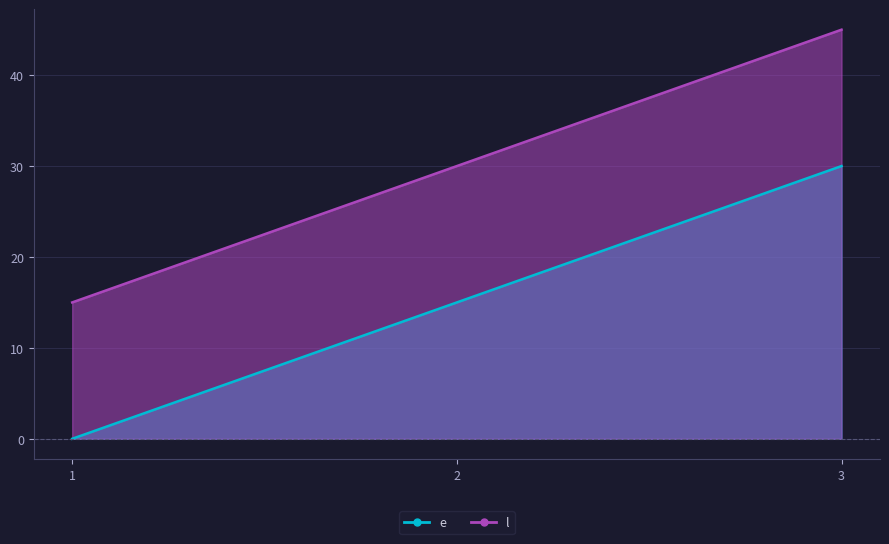

Which has a higher value, 3 or 2?

3